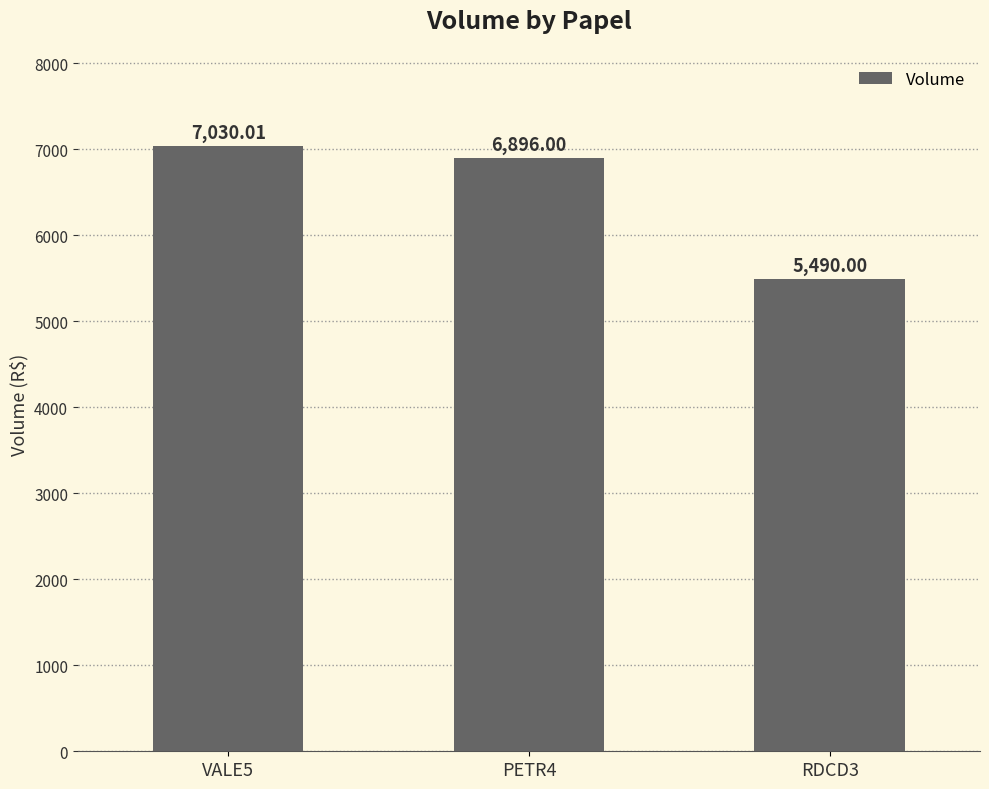

What is the ratio of the value at VALE5 to the value at RDCD3?

1.3